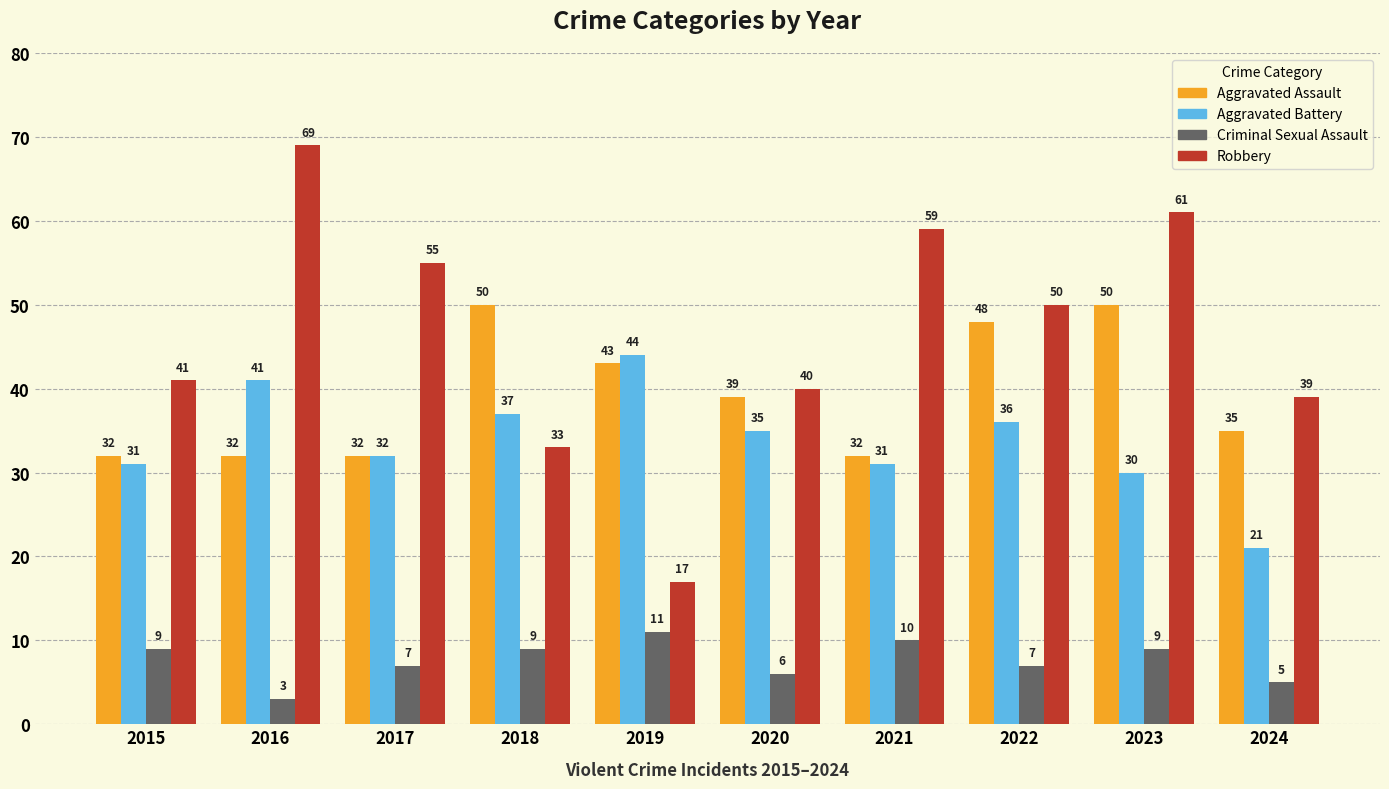

What are all the series names shown in the legend?

Aggravated Assault, Aggravated Battery, Criminal Sexual Assault, Robbery